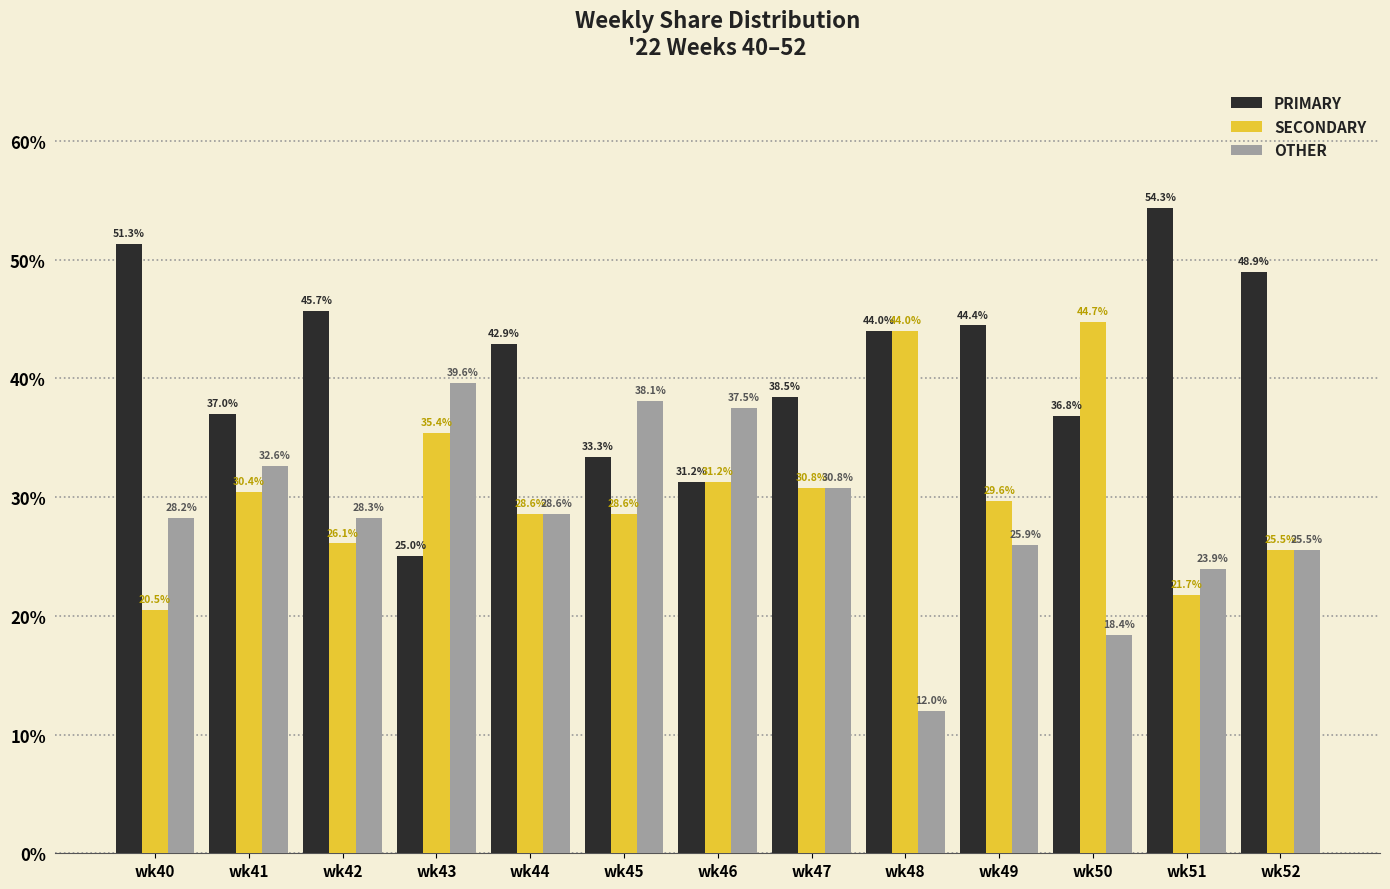

What is the average value of the SECONDARY series?

30.6